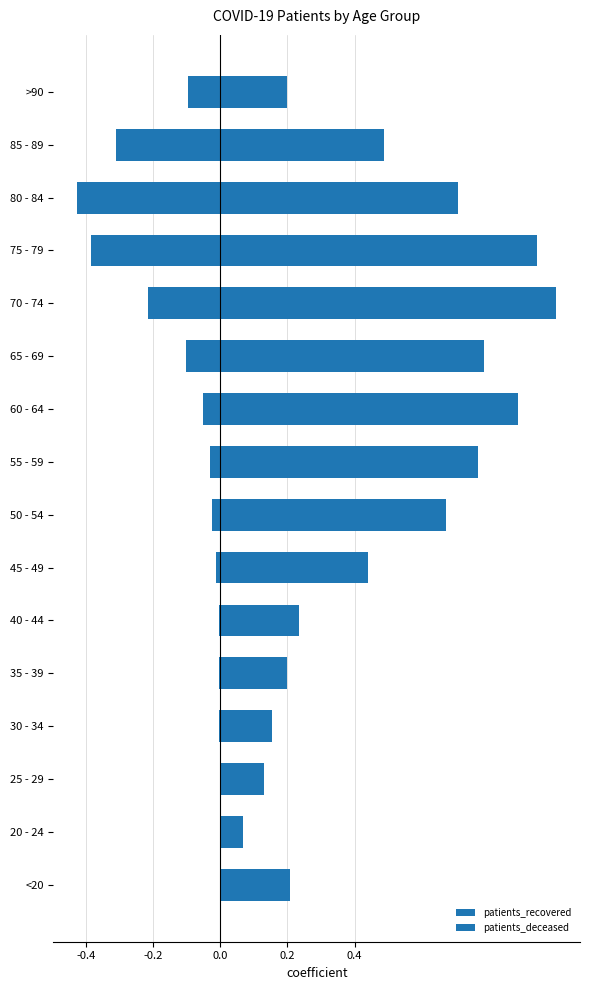

How many bars are there in total?

32